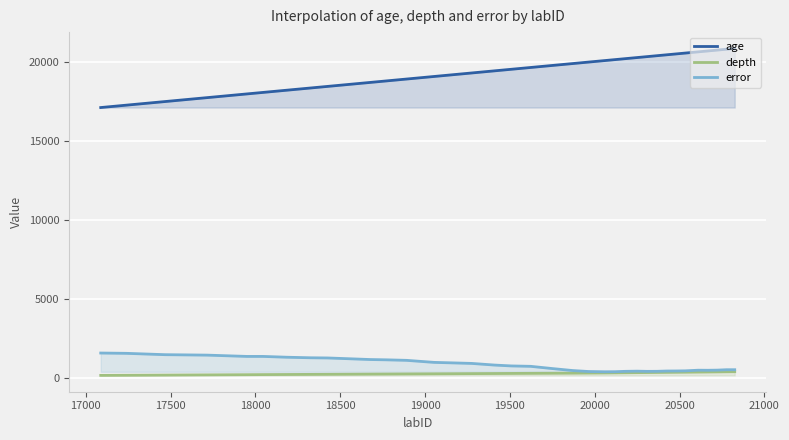

What is the average value of the depth series?

264.3